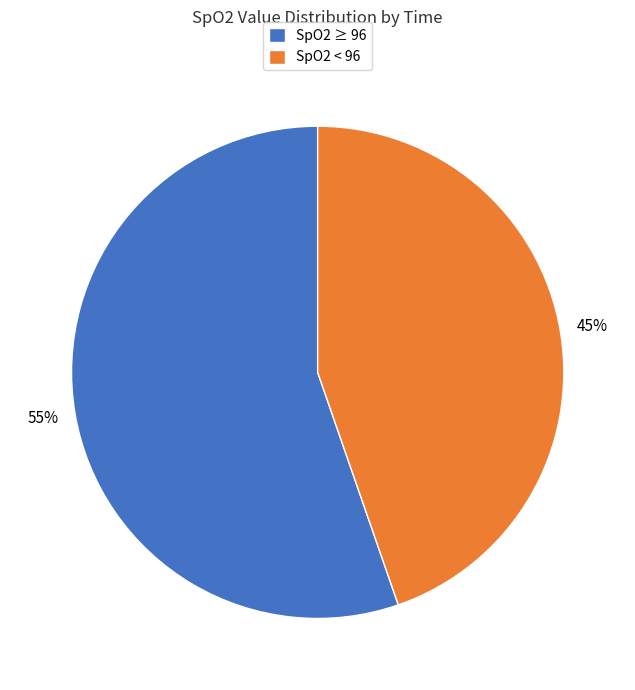

Rank the categories by value from lowest to highest.

SpO2 < 96, SpO2 ≥ 96